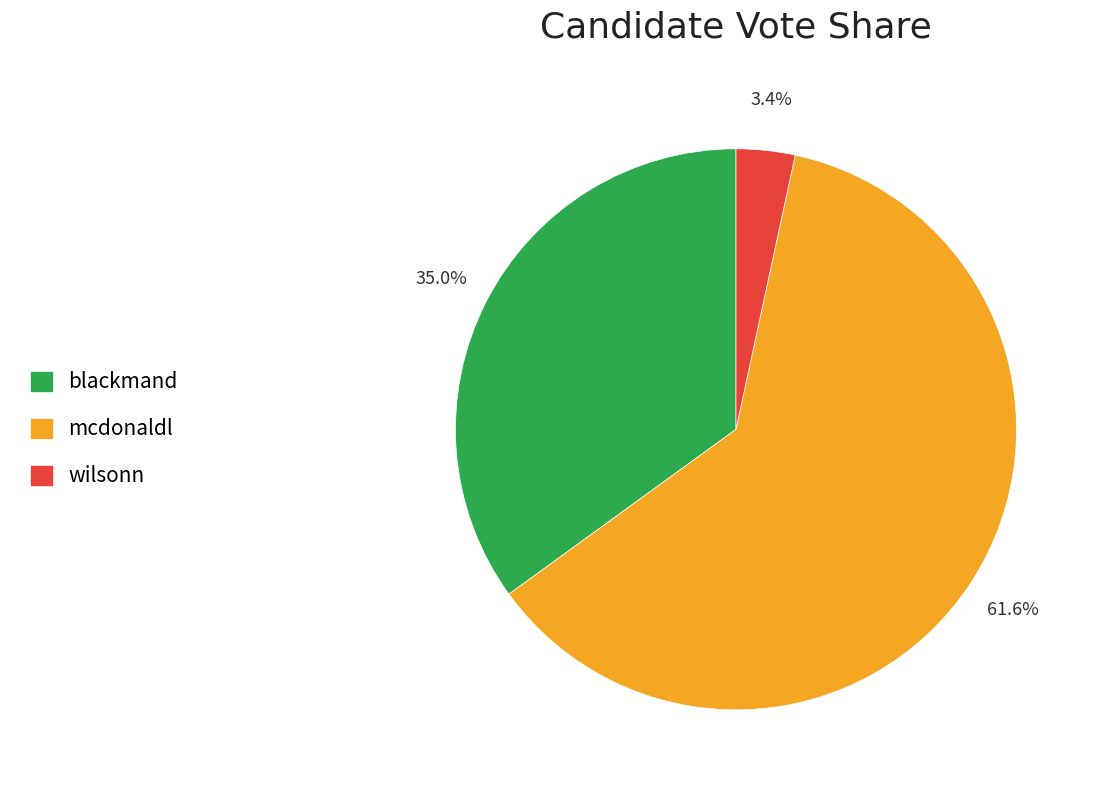

Is the sum of blackmand and wilsonn greater than half?

No